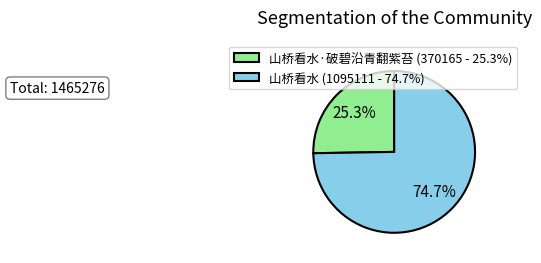

What is the total percentage of 山桥看水 (1095111 - 74.7%) and 山桥看水·破碧沿青翻紫苔 (370165 - 25.3%)?

100.0%